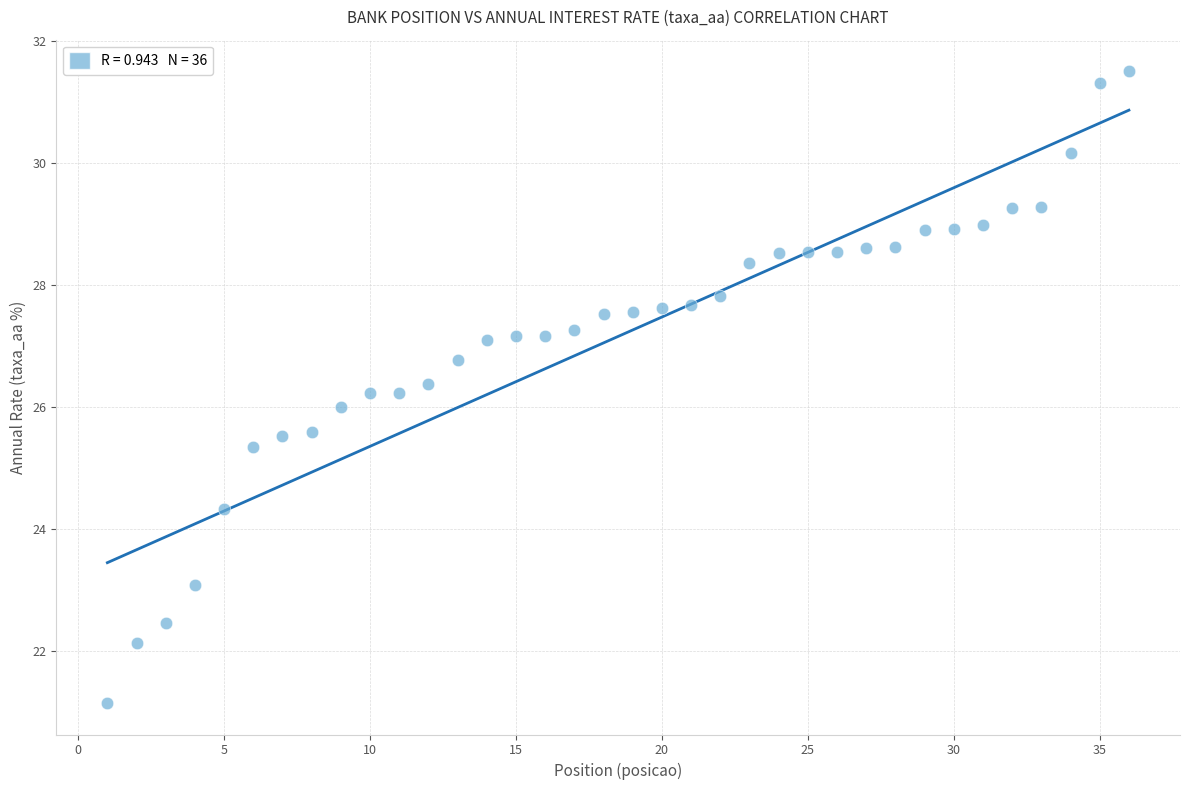

What is the range of X values (max minus min)?

35.0